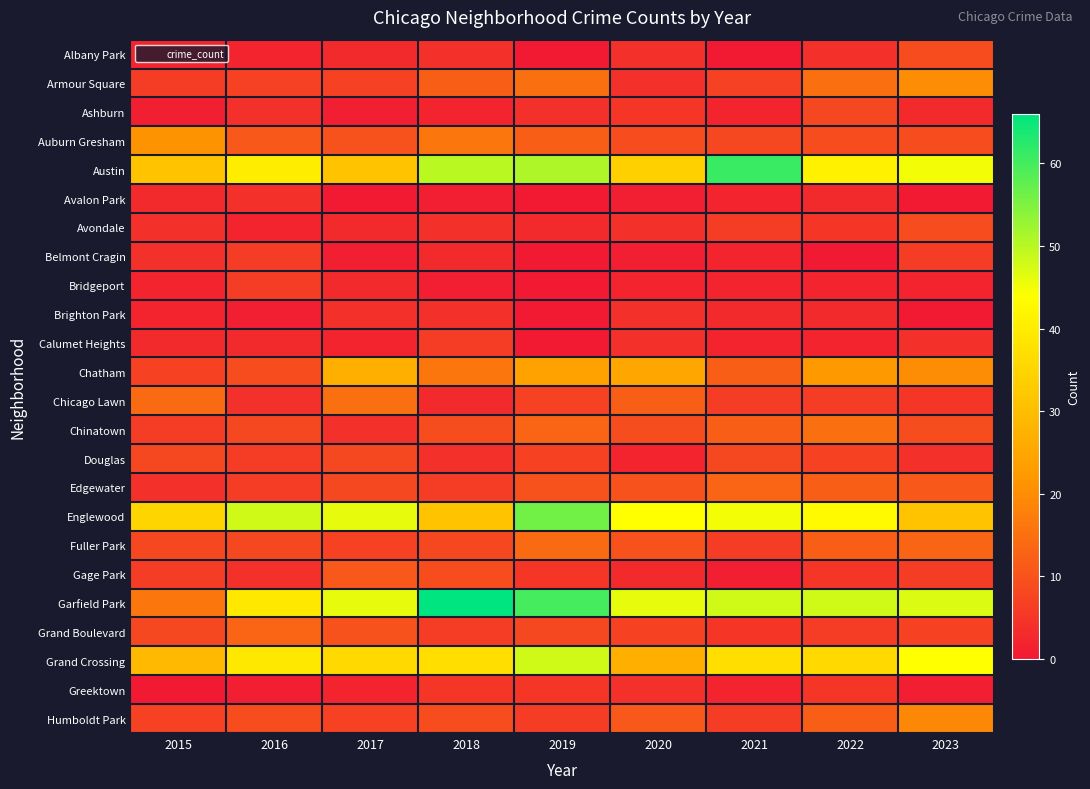

What is the spread (max minus min) of values at 2022?

48